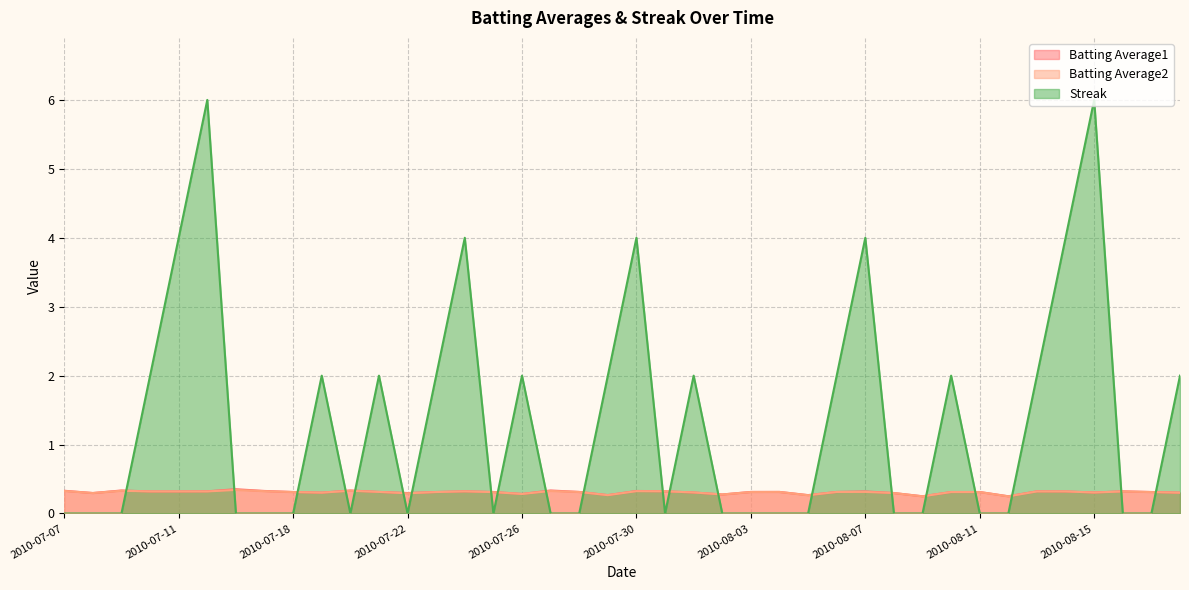

True or false: Batting Average2 has a value of 0.1 at 2010-08-07.

False